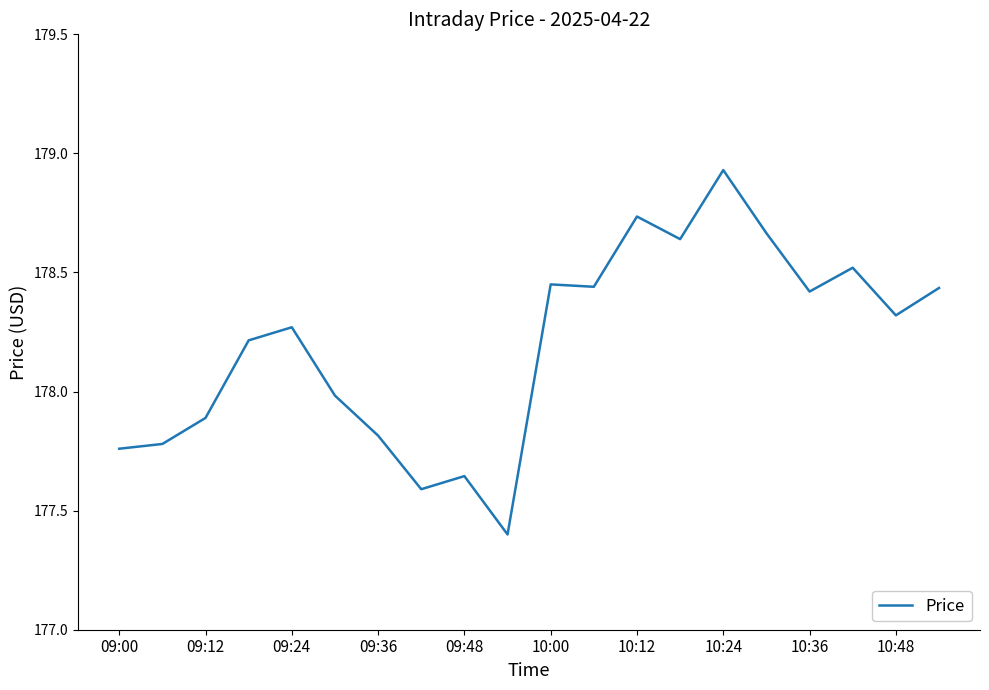

What is the smallest value displayed?

177.4